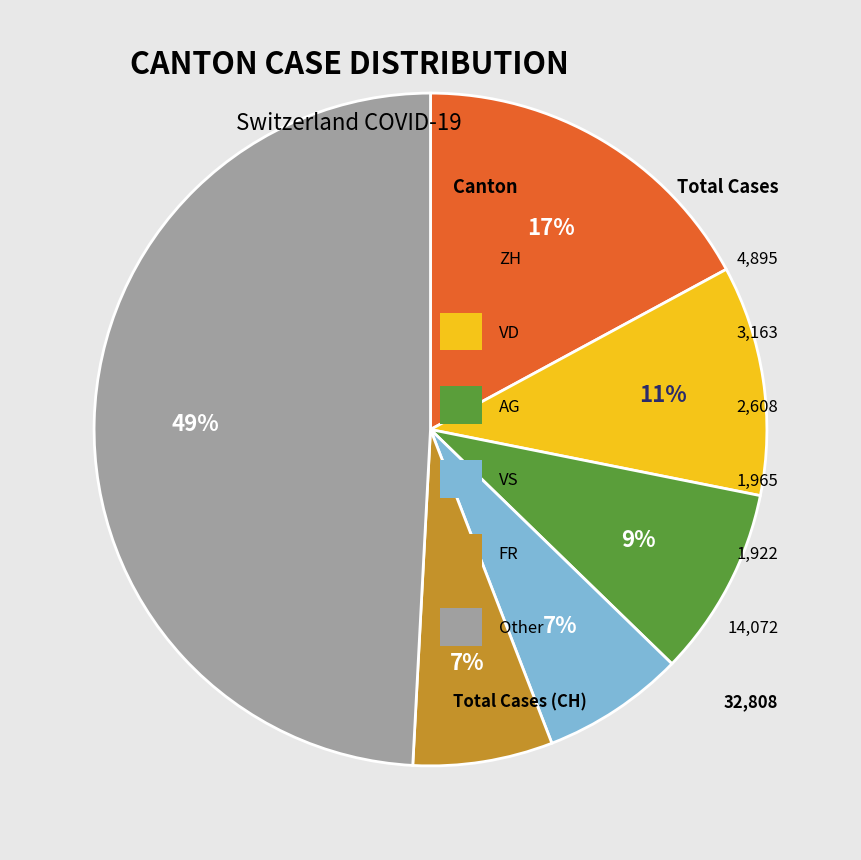

Does any single category account for the majority?

No